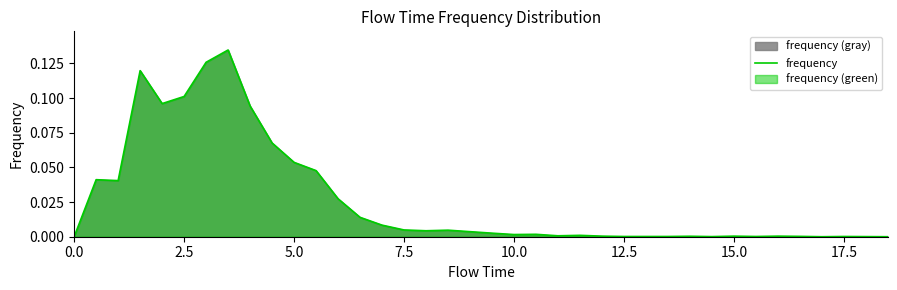

What position from the left is 15.0?

7